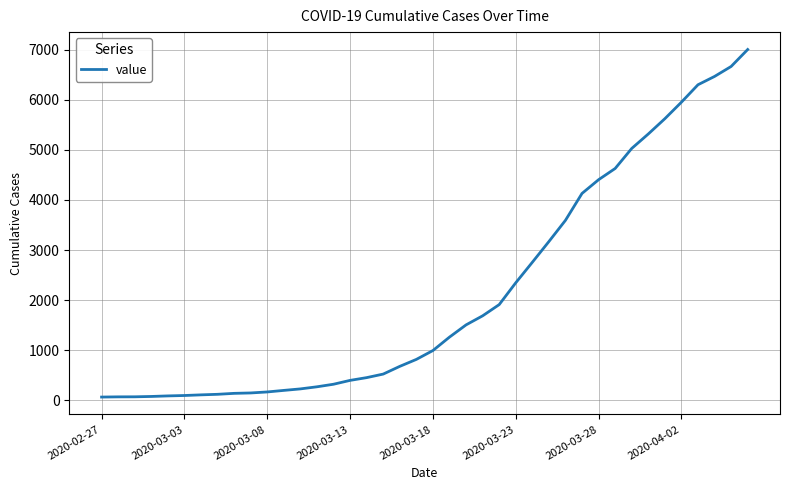

What is the difference between the maximum and minimum values?

6940